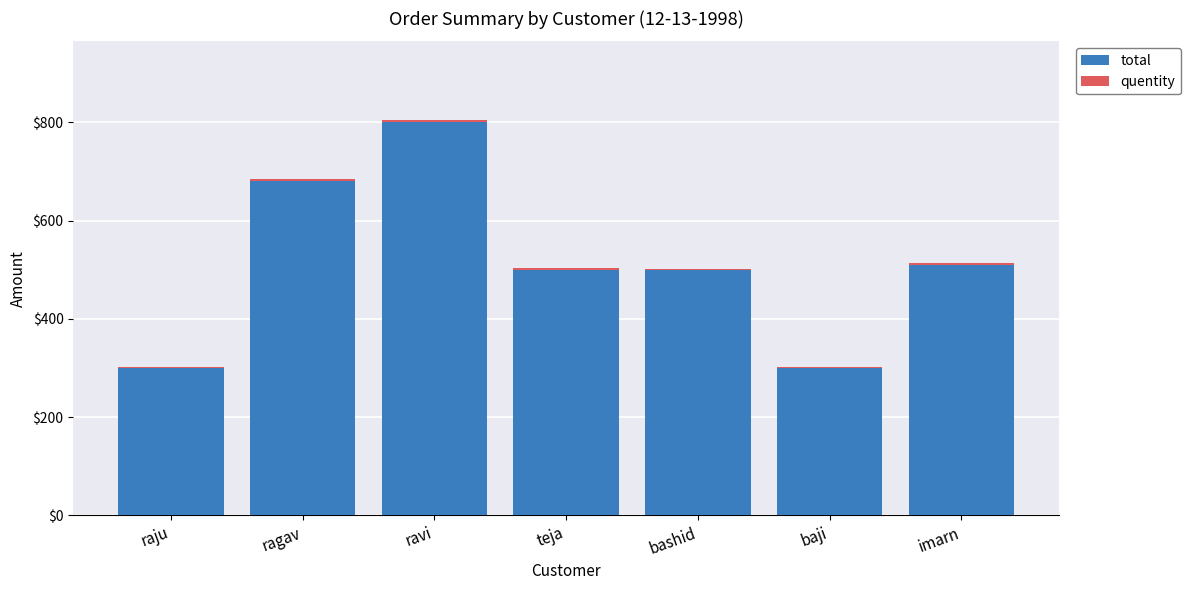

What is the maximum value for total?

800